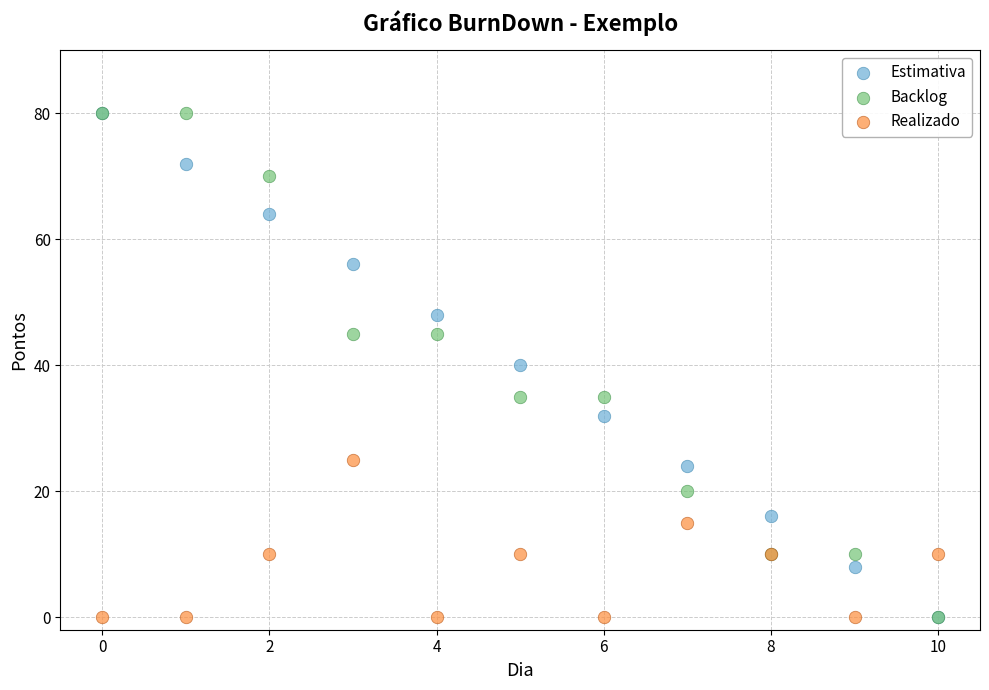

What are all the series names shown in the legend?

Estimativa, Backlog, Realizado